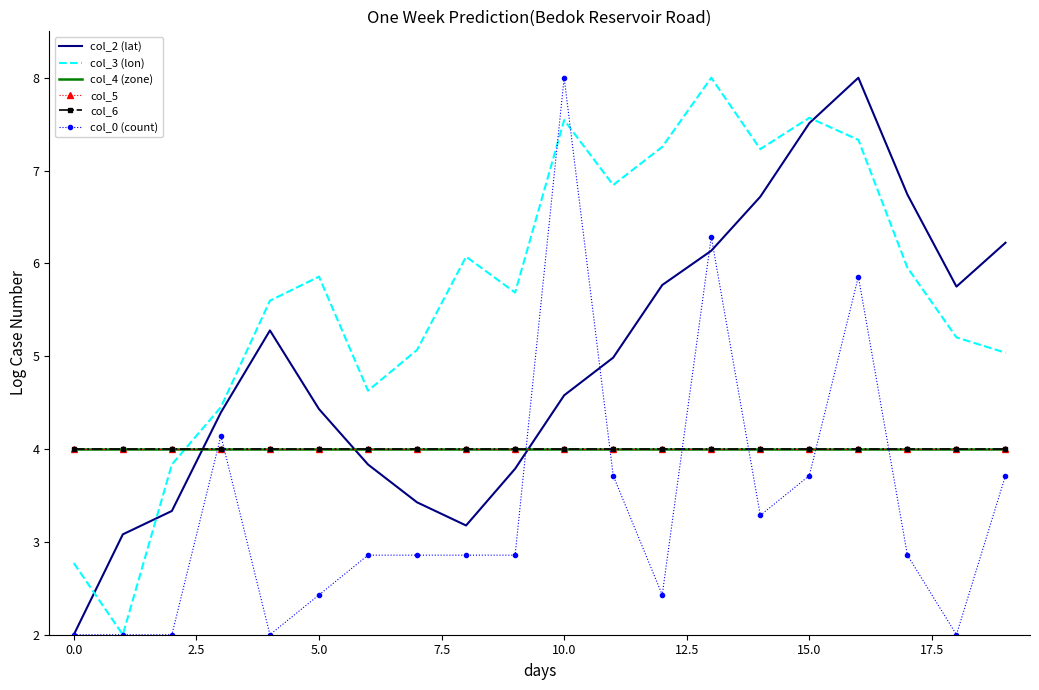

Which category has the highest value across all series?

16